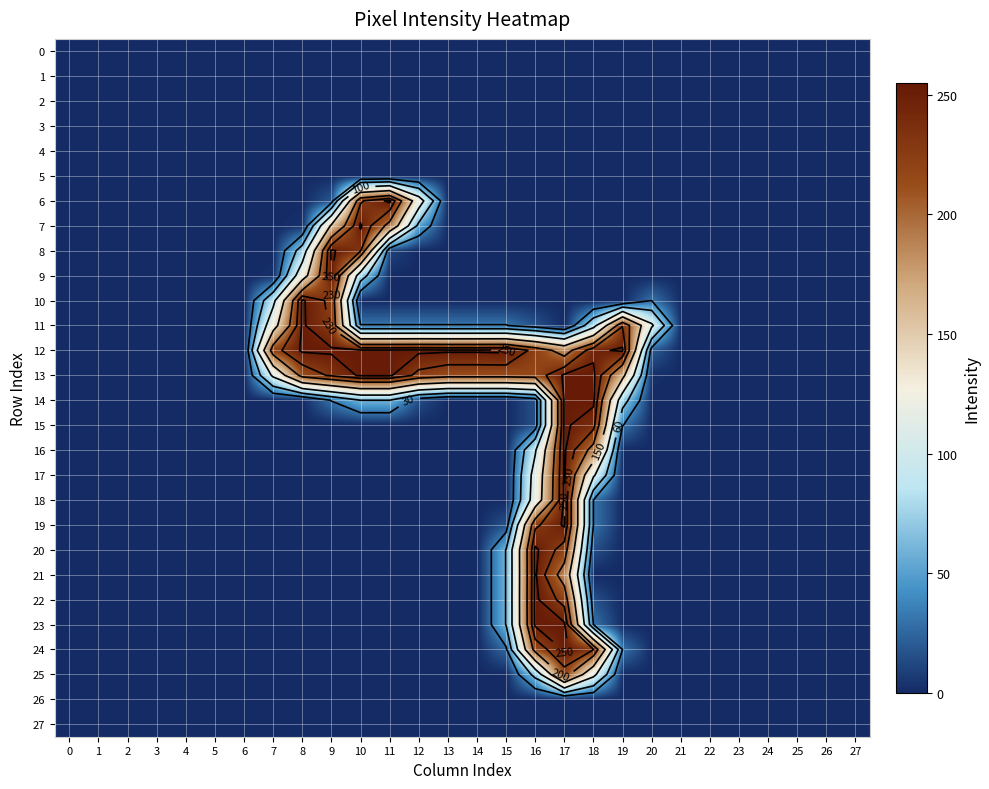

What is the maximum value shown in the chart?

255